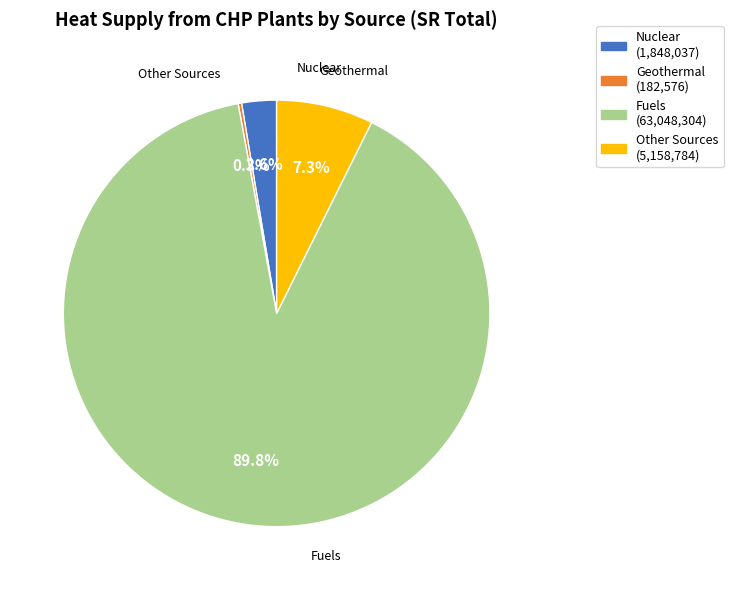

What percentage do Fuels and Other Sources together represent?

97.1%